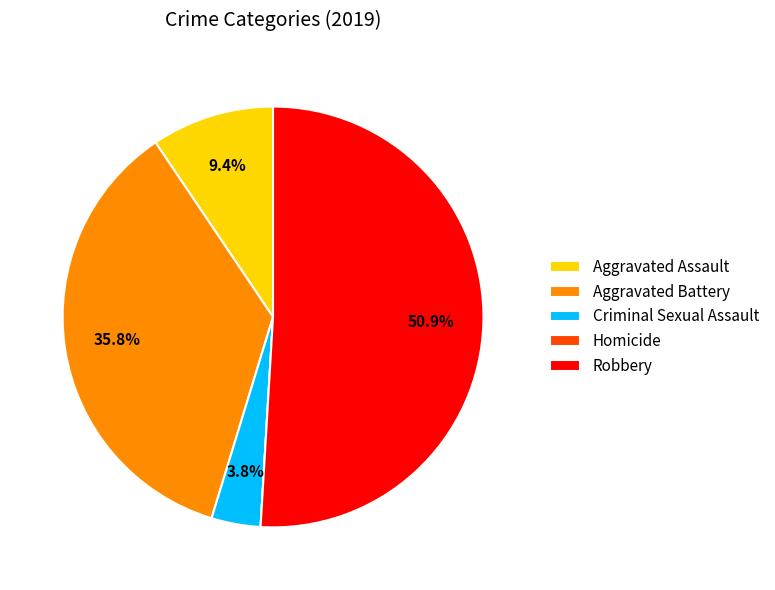

Which slice is the largest?

Robbery